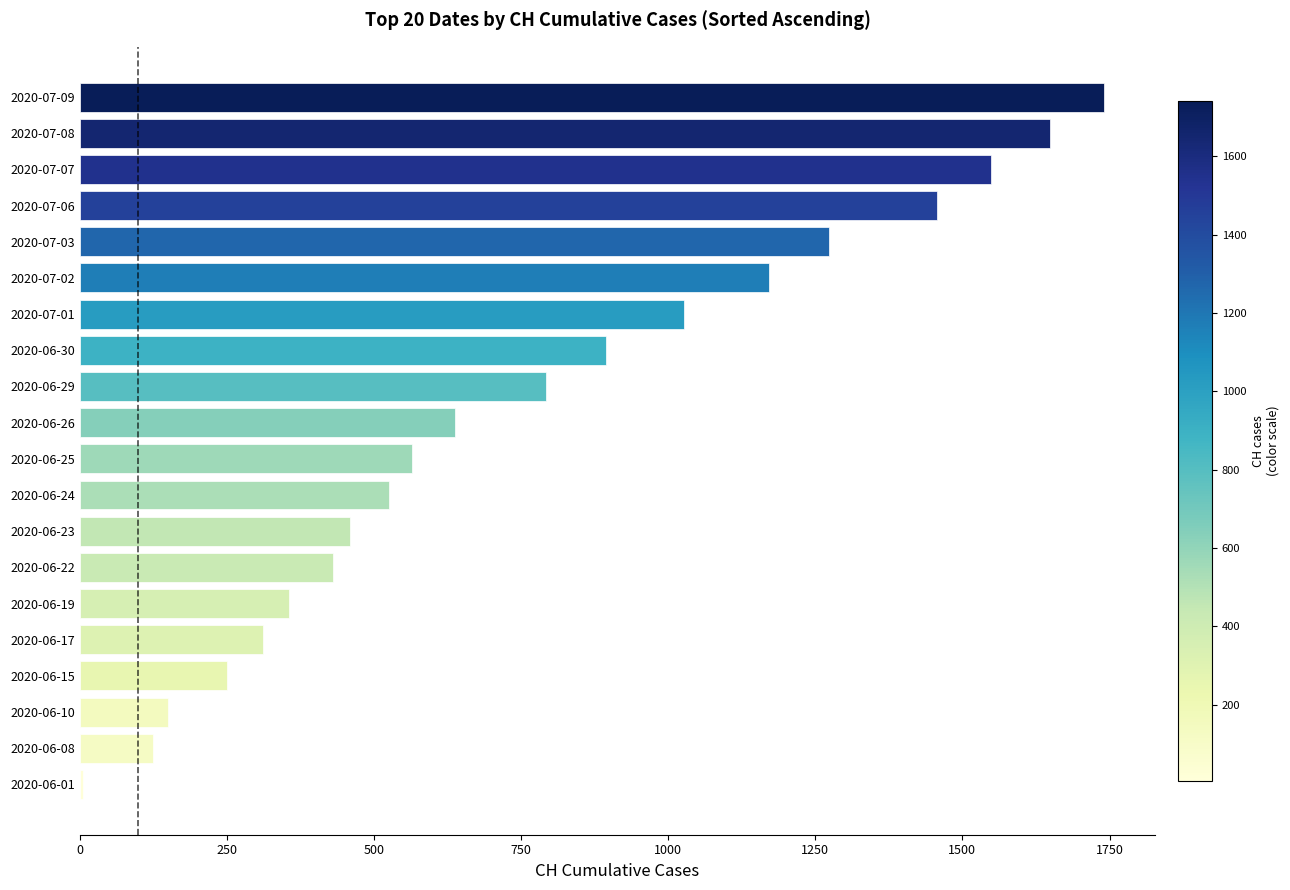

What is the sum of all values?

15367